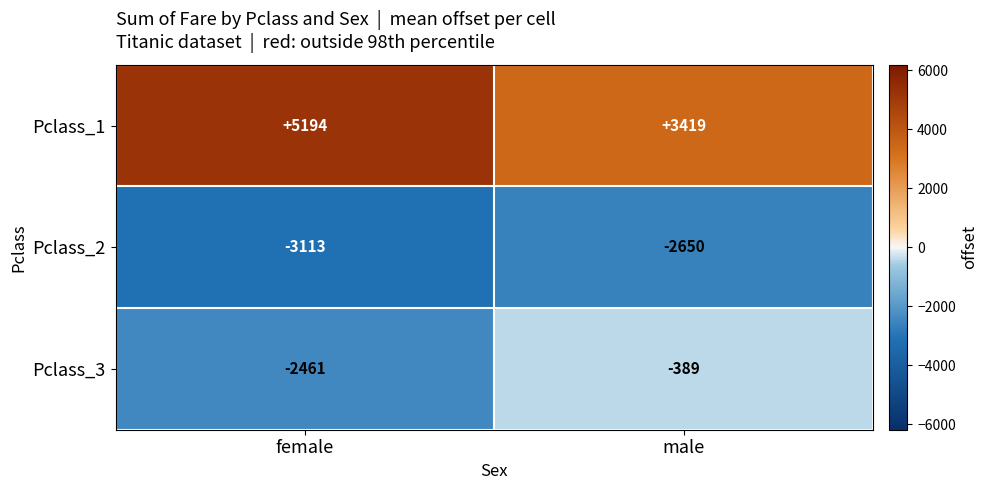

The Pclass_2 series shows -4623 at male. True or false?

False